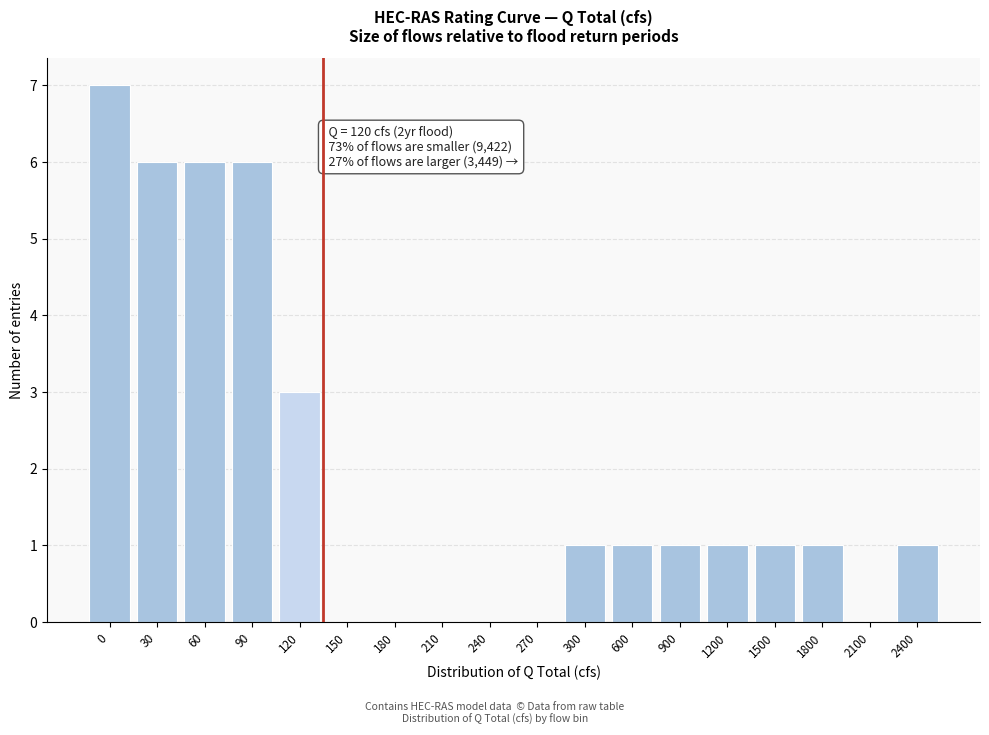

Reading right to left, extract all data points from this chart.

2400=1	2100=0	1800=1	1500=1	1200=1	900=1	600=1	300=1	270=0	240=0	210=0	180=0	150=0	120=3	90=6	60=6	30=6	0=7